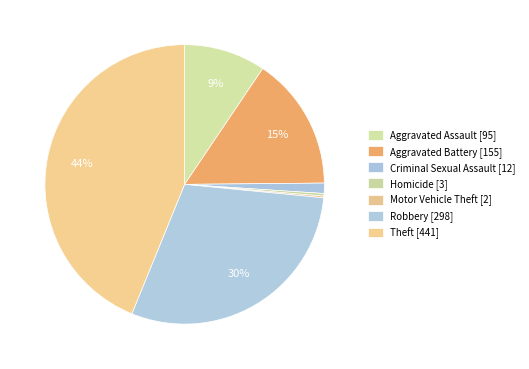

To the nearest percent, what is the difference between the largest and smallest slice percentages?

44%